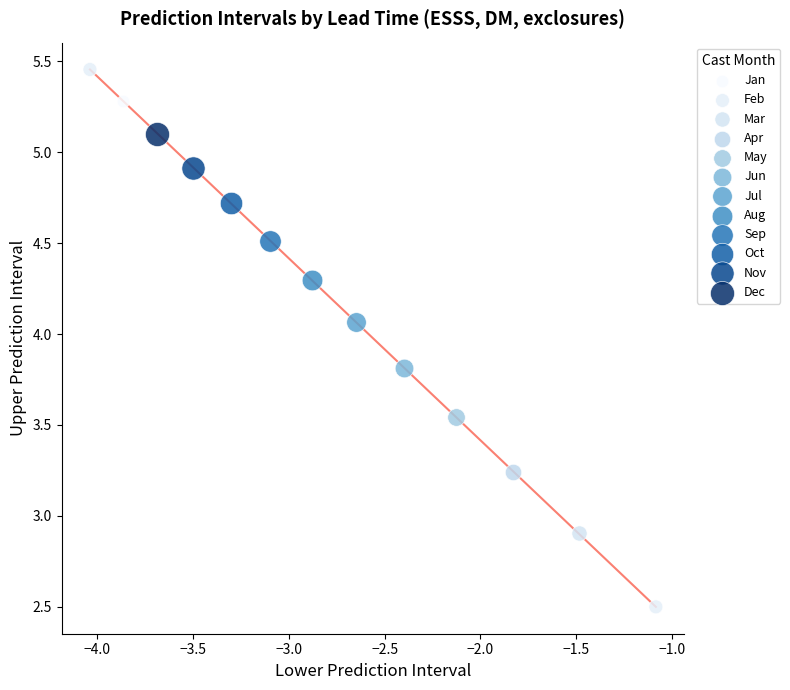

What are all the series names shown in the legend?

Jan, Feb, Mar, Apr, May, Jun, Jul, Aug, Sep, Oct, Nov, Dec